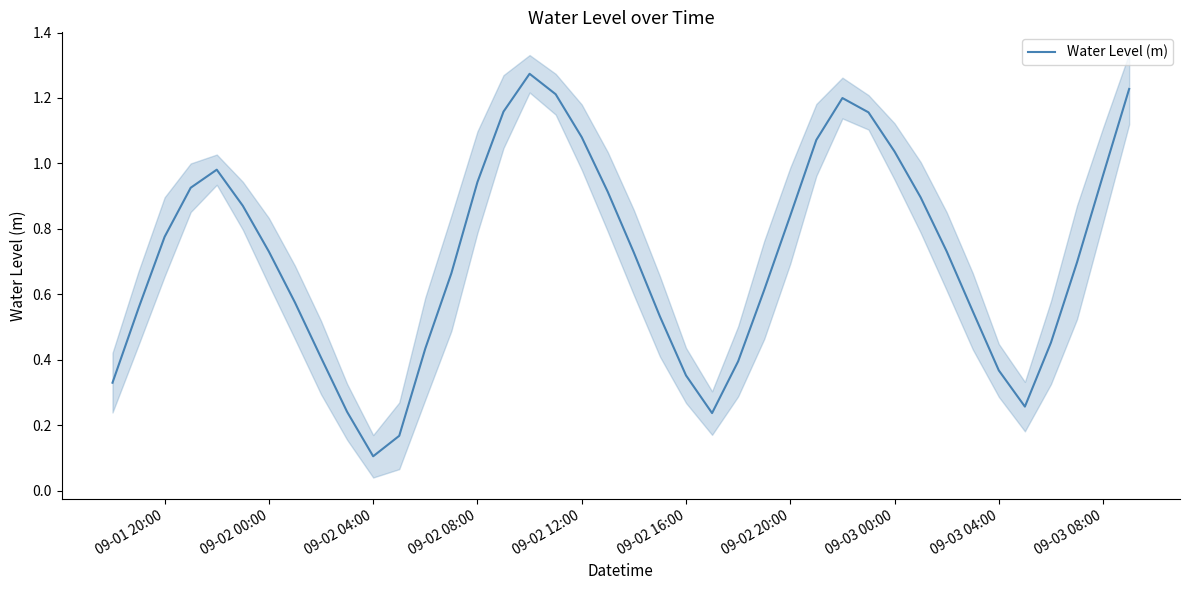

How many points are higher than both their immediate neighbors (excluding endpoints)?

3